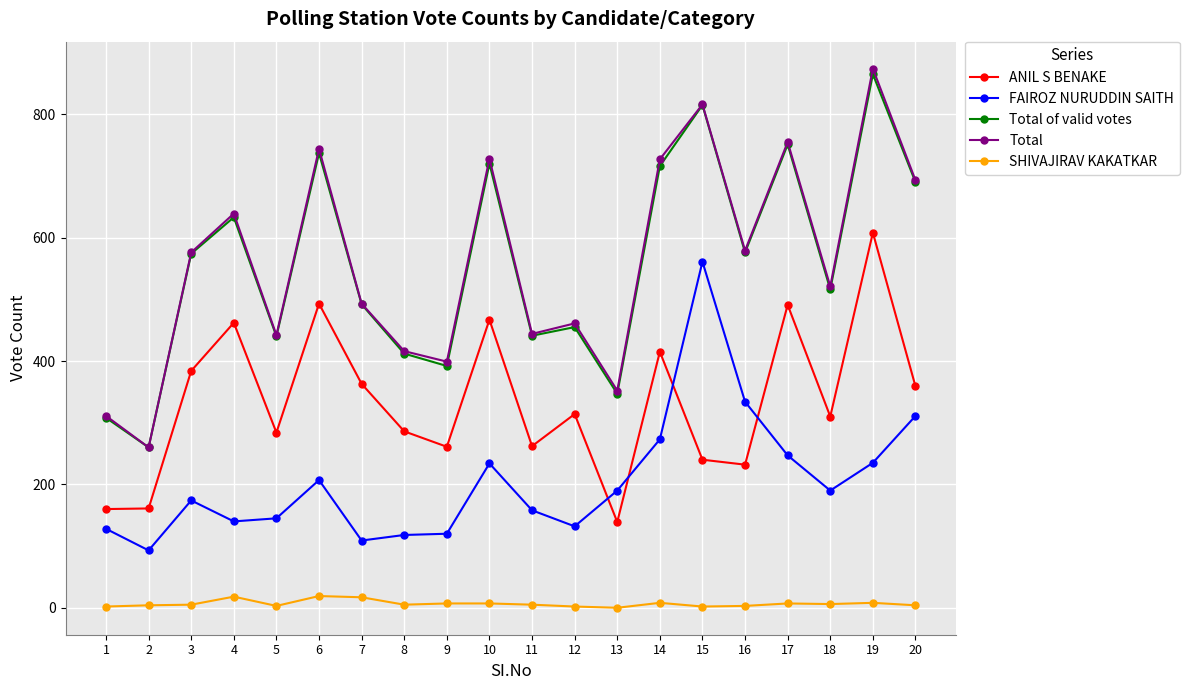

What is the sum of all FAIROZ NURUDDIN SAITH values?

4099